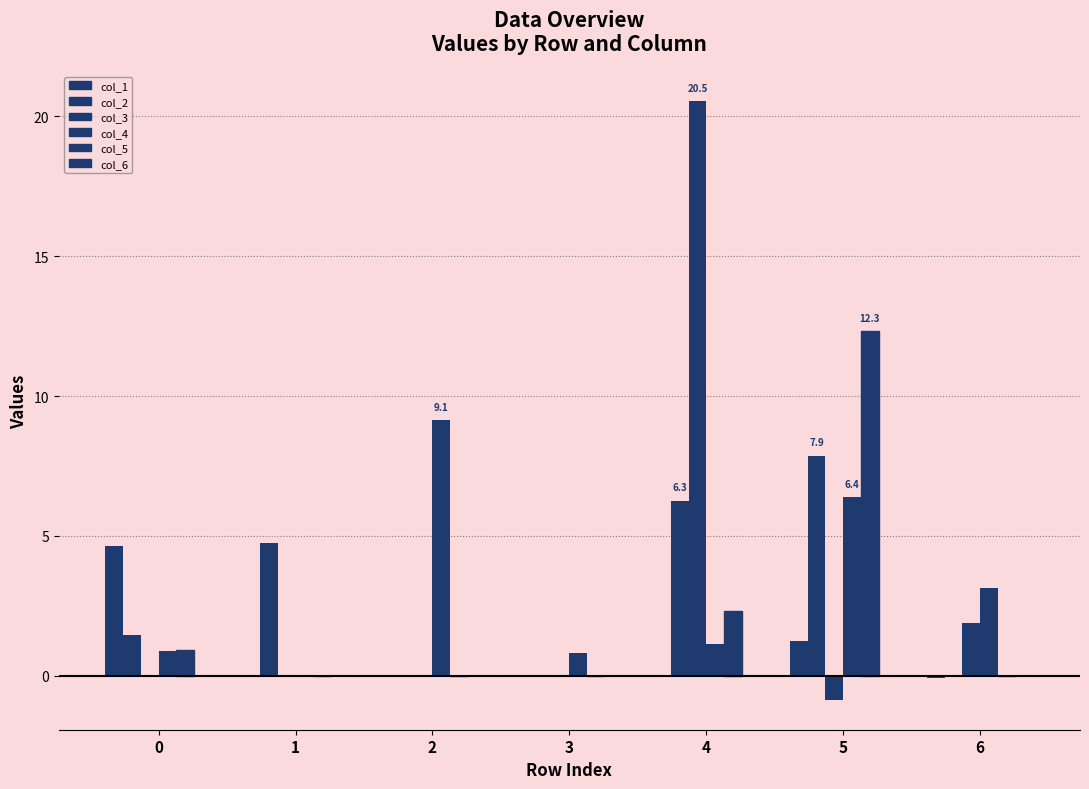

Which has a higher value, 3 or 4?

3